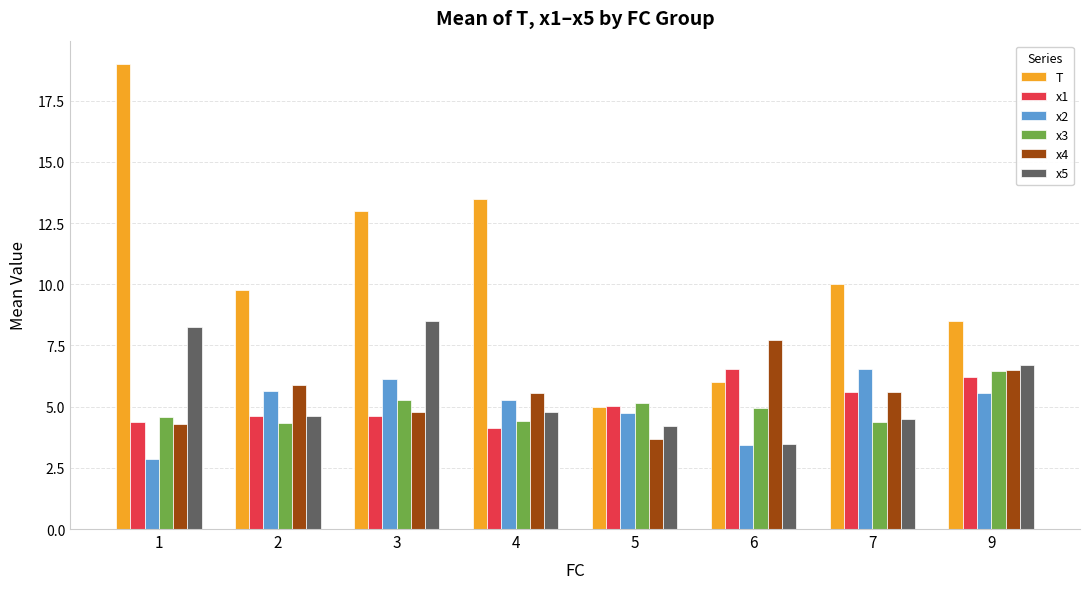

Between 5 and 9, which series saw the biggest shift?

T